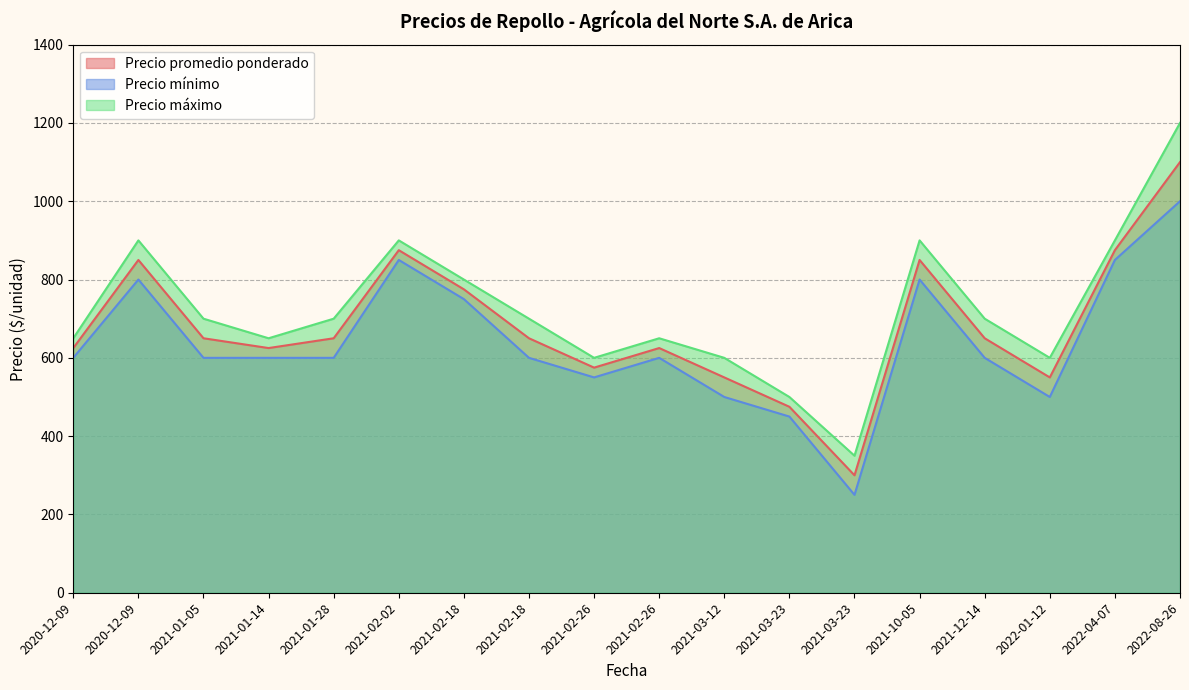

True or false: Precio máximo and Precio mínimo intersect in this chart.

False